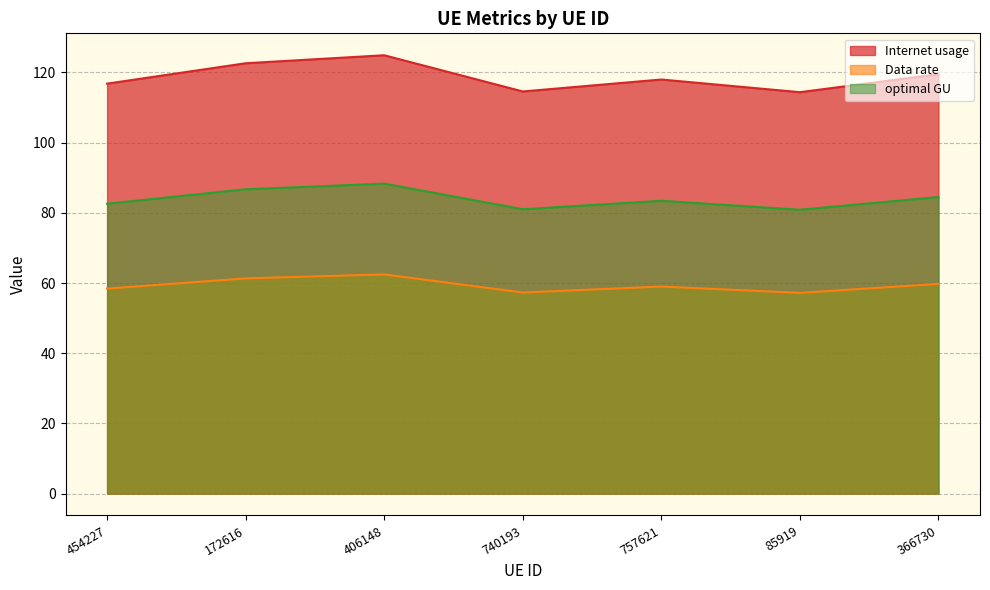

The optimal GU series shows 133.5 at 454227. True or false?

False